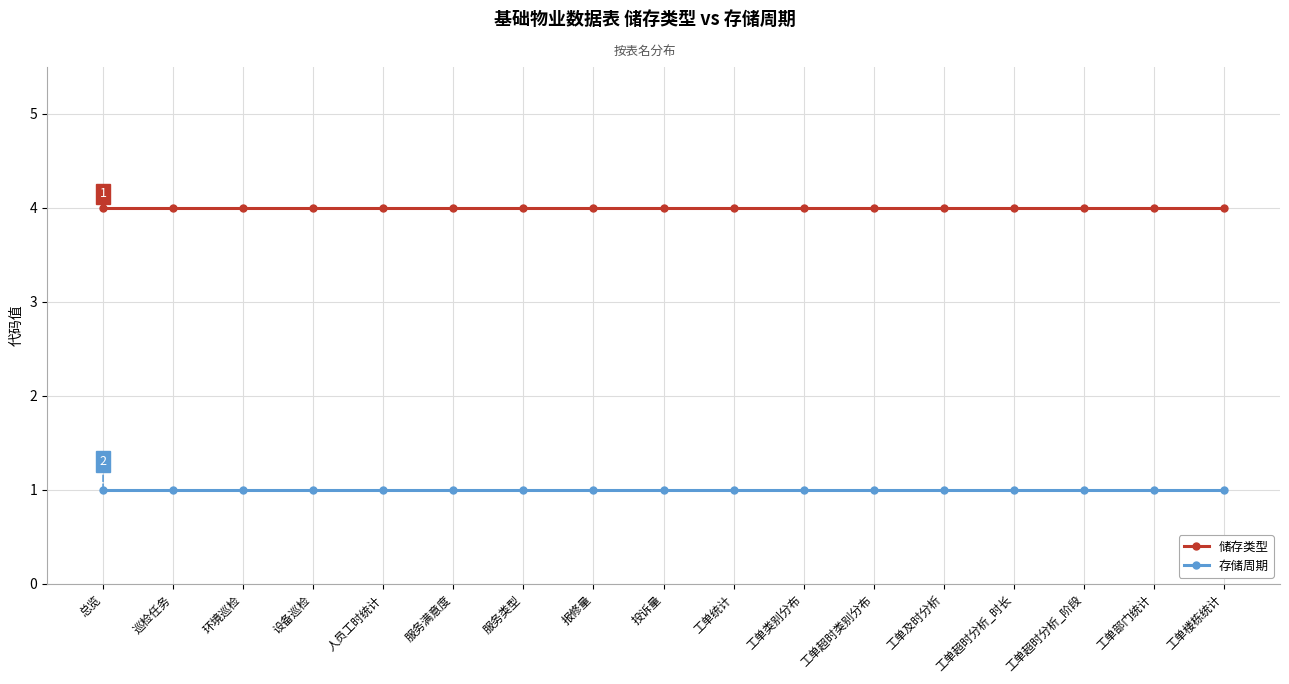

What is the total value across all series at 服务满意度?

5